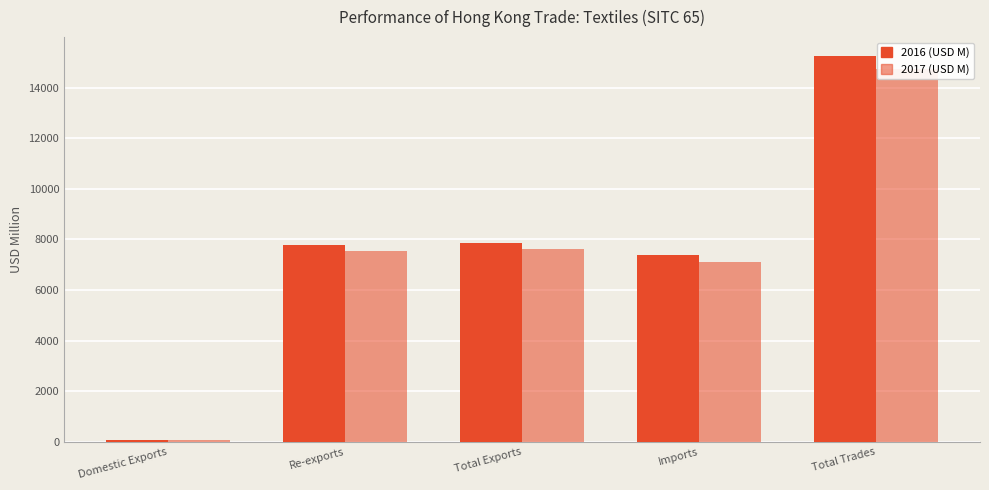

What is the difference between the maximum and second lowest values in the 2017 (USD M) series?

7601.9